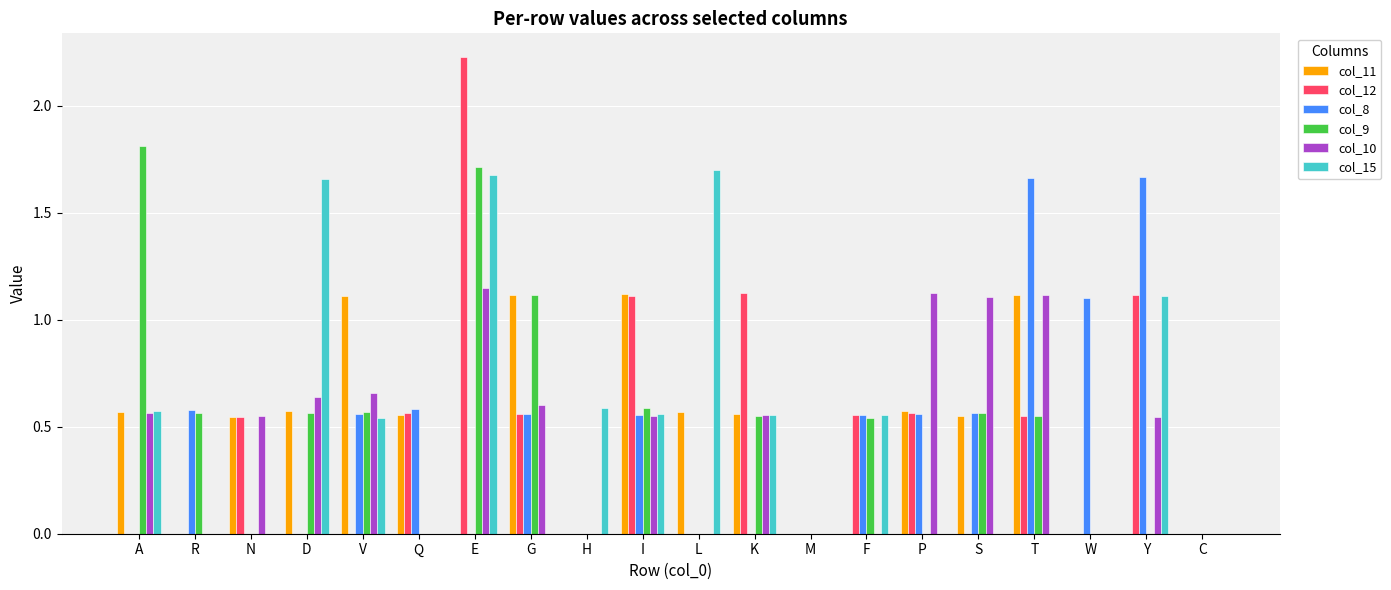

How many series are shown in this chart?

6